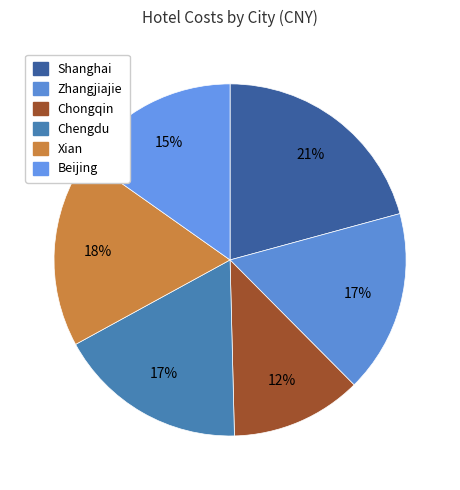

To the nearest percent, what portion does Beijing represent?

15%